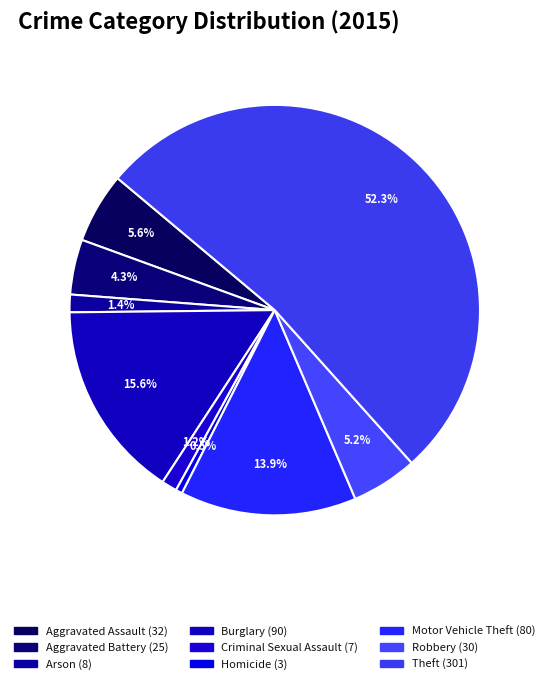

How many slices are in this pie chart?

9